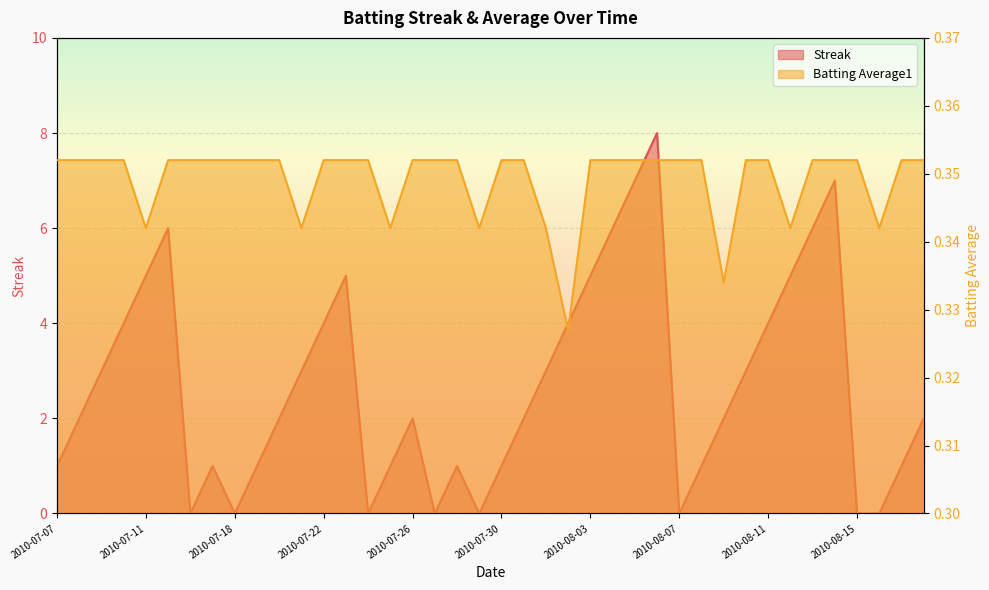

How many interior local valleys does the Batting Average1 series have?

8